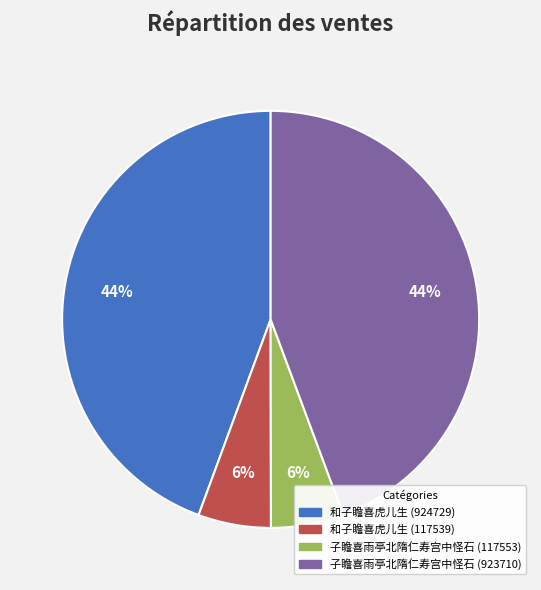

To the nearest percent, what is the average slice percentage?

25%